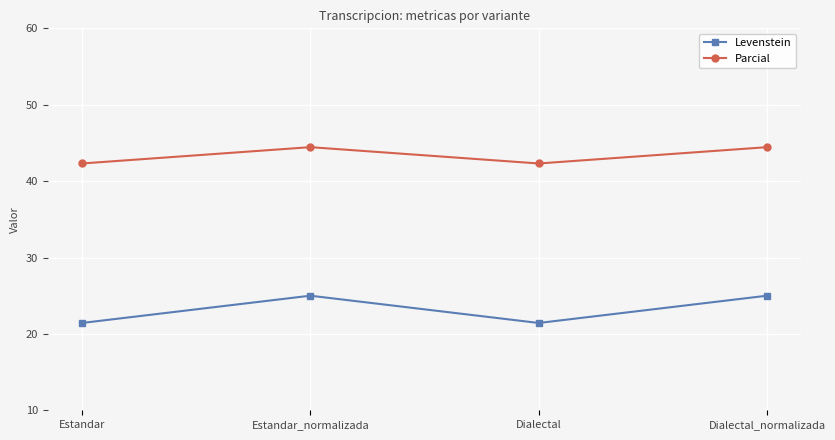

True or false: Parcial and Levenstein cross at least once.

False